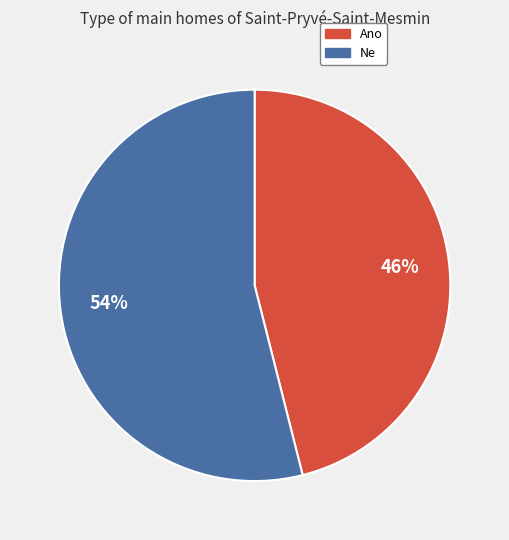

To the nearest percent, what portion does Ano represent?

46%